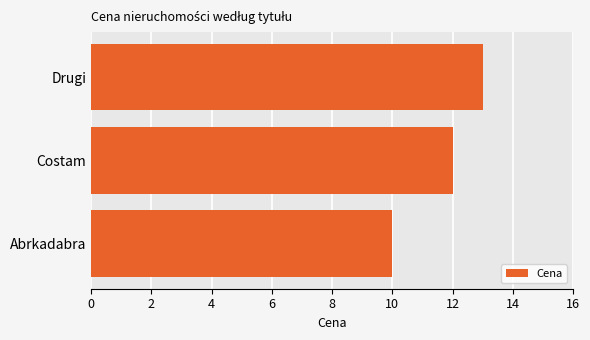

What is the minimum value shown in the chart?

10